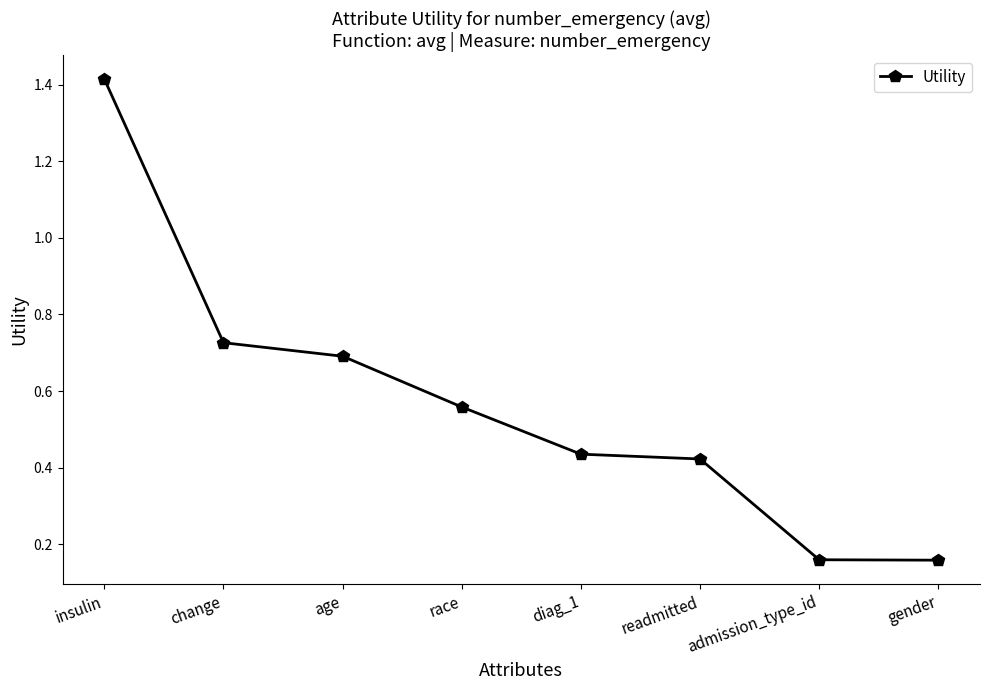

How many distinct data groups are displayed?

1